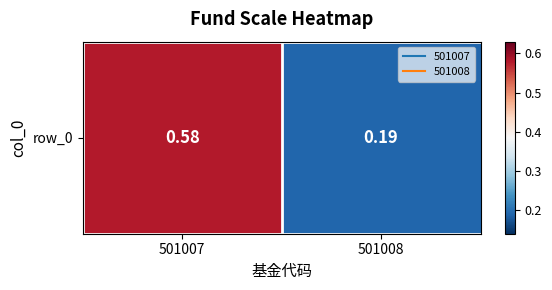

True or false: the data shows 0.1 at 501008.

False